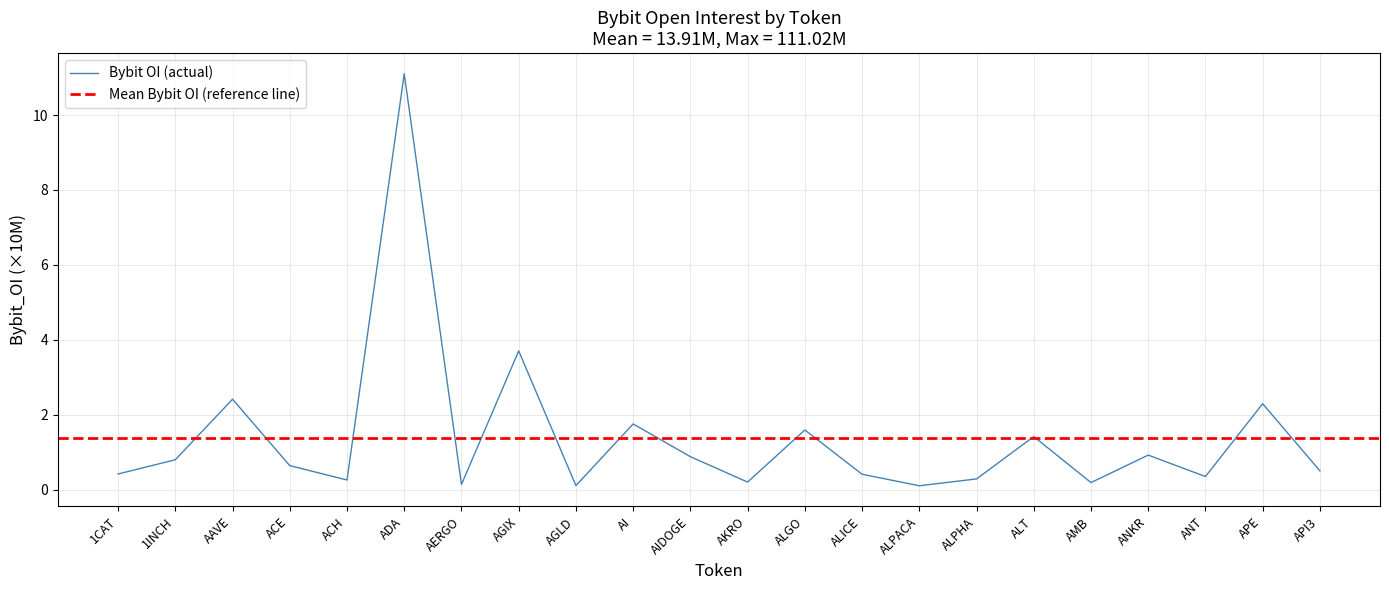

At which label is the value closest to 5?

AGIX